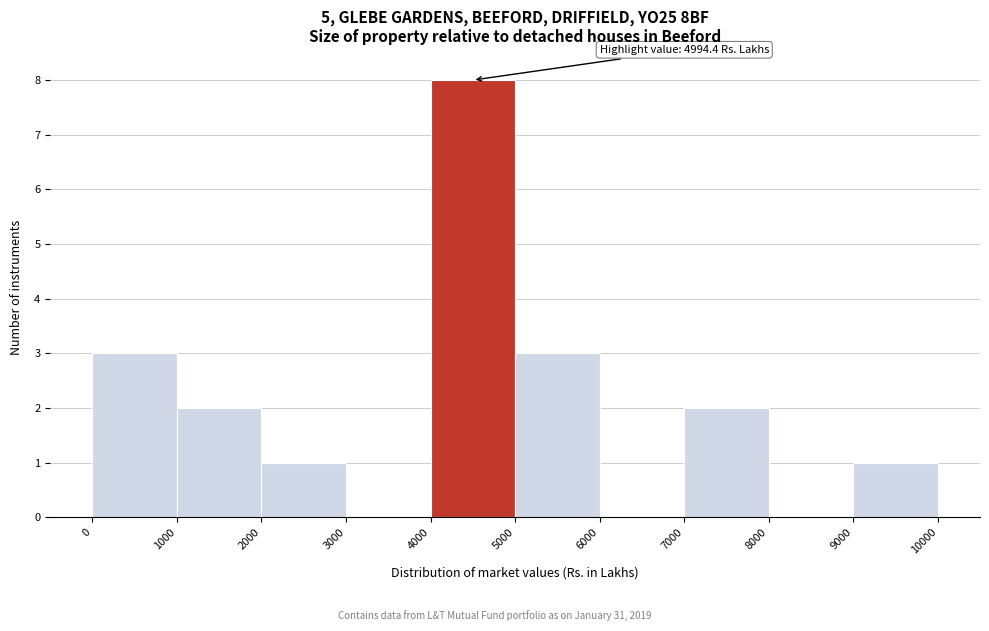

Over which range of the x-axis is the bar tallest?

4000 to 5000